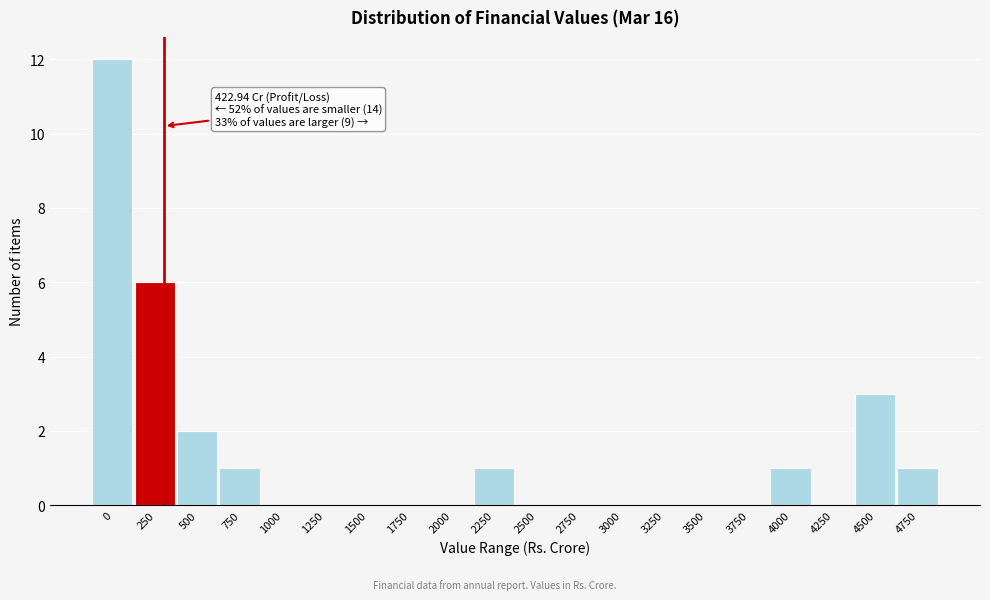

Reading left to right, transcribe all the data shown in this chart.

0=12	250=6	500=2	750=1	1000=0	1250=0	1500=0	1750=0	2000=0	2250=1	2500=0	2750=0	3000=0	3250=0	3500=0	3750=0	4000=1	4250=0	4500=3	4750=1